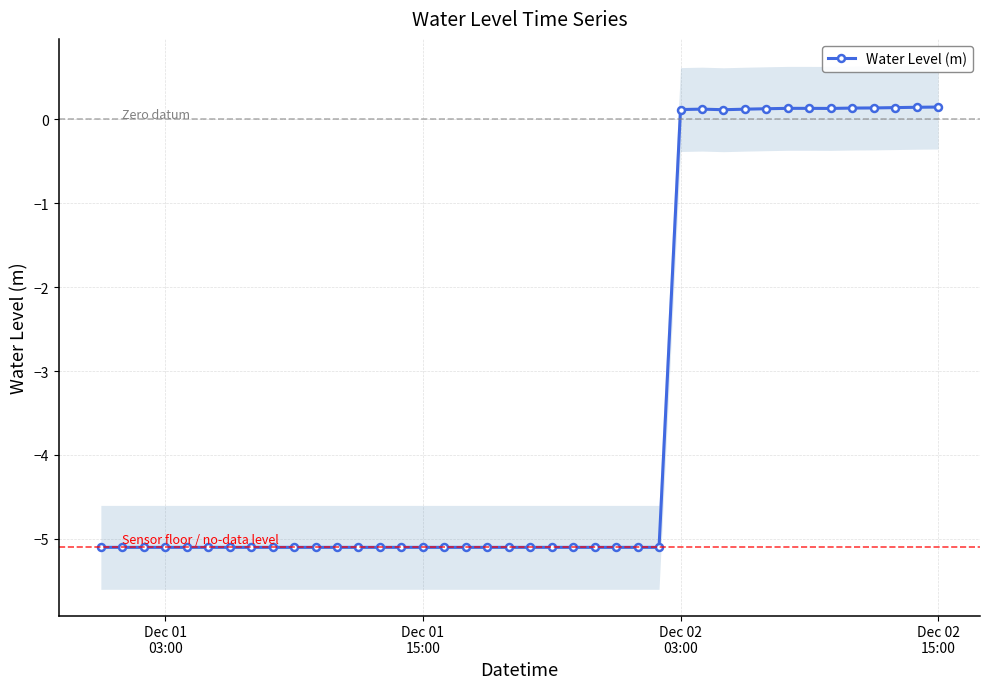

What is the minimum value shown in the chart?

-5.1